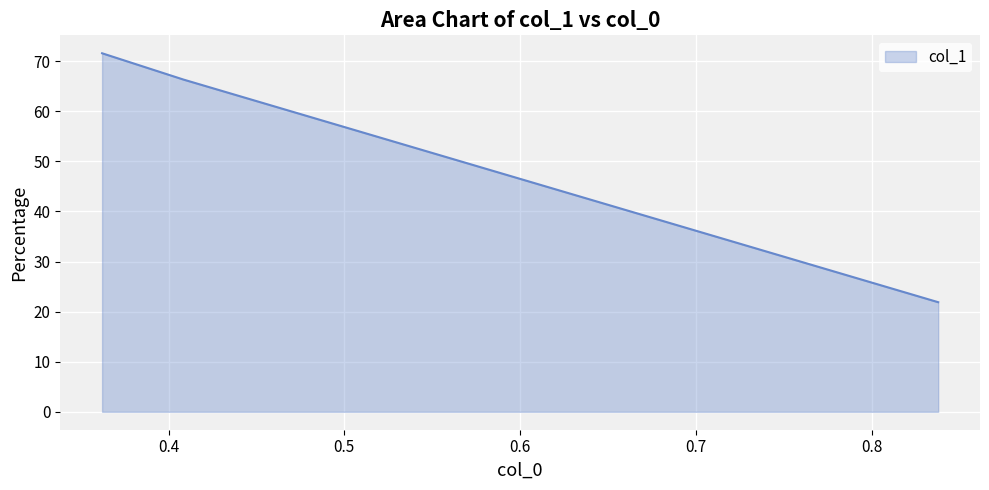

The chart shows a value of 0.4 at 0.4. True or false?

False